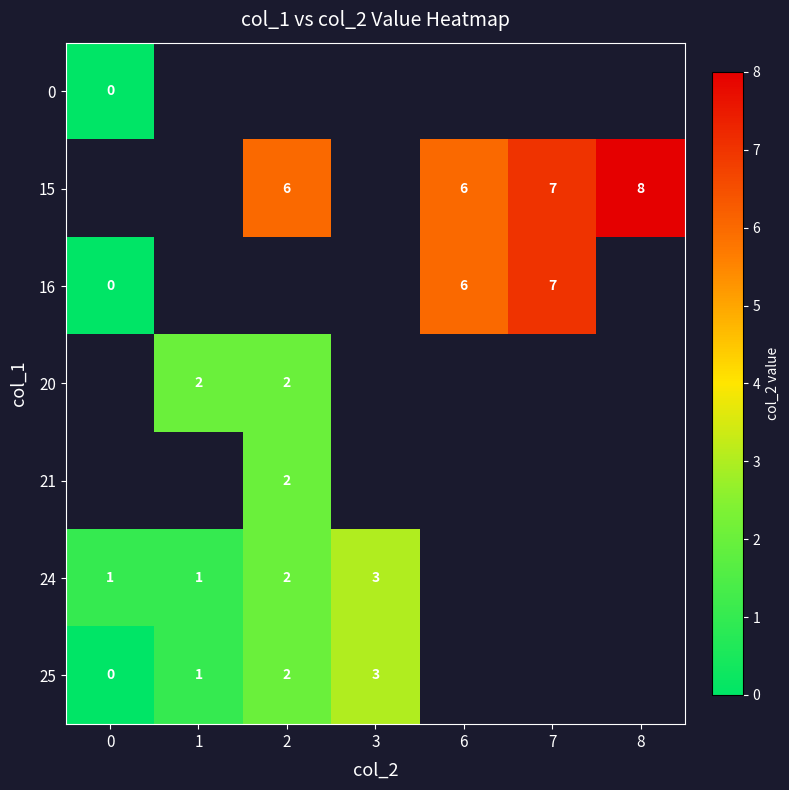

How many categories are shown in the chart?

7